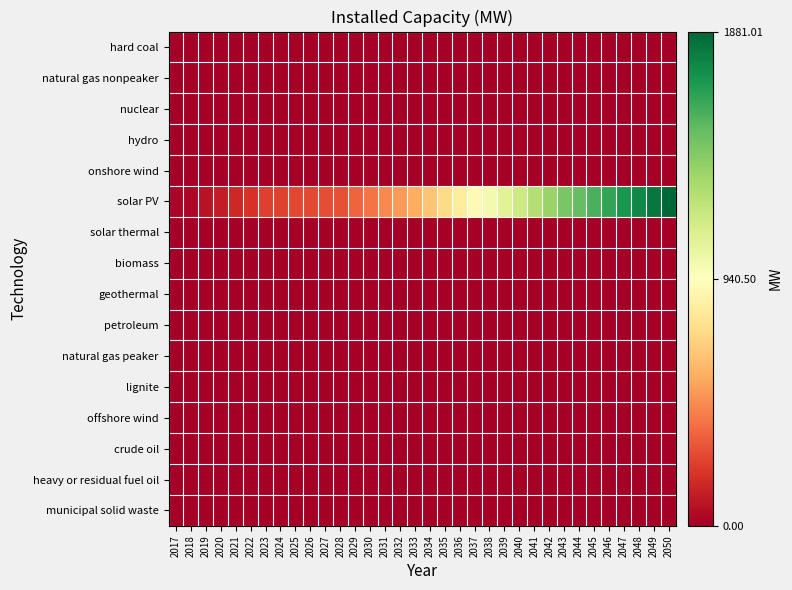

Reading right to left, extract all data points from this chart.

hard coal: 2050=0.0	2049=0.0	2048=0.0	2047=0.0	2046=0.0	2045=0.0	2044=0.0	2043=0.0	2042=0.0	2041=0.0	2040=0.0	2039=0.0	2038=0.0	2037=0.0	2036=0.0	2035=0.0	2034=0.0	2033=0.0	2032=0.0	2031=0.0	2030=0.0	2029=0.0	2028=0.0	2027=0.0	2026=0.0	2025=0.0	2024=0.0	2023=0.0	2022=0.0	2021=0.0	2020=0.0	2019=0.0	2018=0.0	2017=0.0
natural gas nonpeaker: 2050=0.0	2049=0.0	2048=0.0	2047=0.0	2046=0.0	2045=0.0	2044=0.0	2043=0.0	2042=0.0	2041=0.0	2040=0.0	2039=0.0	2038=0.0	2037=0.0	2036=0.0	2035=0.0	2034=0.0	2033=0.0	2032=0.0	2031=0.0	2030=0.0	2029=0.0	2028=0.0	2027=0.0	2026=0.0	2025=0.0	2024=0.0	2023=0.0	2022=0.0	2021=0.0	2020=0.0	2019=0.0	2018=0.0	2017=0.0
nuclear: 2050=0.0	2049=0.0	2048=0.0	2047=0.0	2046=0.0	2045=0.0	2044=0.0	2043=0.0	2042=0.0	2041=0.0	2040=0.0	2039=0.0	2038=0.0	2037=0.0	2036=0.0	2035=0.0	2034=0.0	2033=0.0	2032=0.0	2031=0.0	2030=0.0	2029=0.0	2028=0.0	2027=0.0	2026=0.0	2025=0.0	2024=0.0	2023=0.0	2022=0.0	2021=0.0	2020=0.0	2019=0.0	2018=0.0	2017=0.0
hydro: 2050=0.0	2049=0.0	2048=0.0	2047=0.0	2046=0.0	2045=0.0	2044=0.0	2043=0.0	2042=0.0	2041=0.0	2040=0.0	2039=0.0	2038=0.0	2037=0.0	2036=0.0	2035=0.0	2034=0.0	2033=0.0	2032=0.0	2031=0.0	2030=0.0	2029=0.0	2028=0.0	2027=0.0	2026=0.0	2025=0.0	2024=0.0	2023=0.0	2022=0.0	2021=0.0	2020=0.0	2019=0.0	2018=0.0	2017=0.0
onshore wind: 2050=0.0	2049=0.0	2048=0.0	2047=0.0	2046=0.0	2045=0.0	2044=0.0	2043=0.0	2042=0.0	2041=0.0	2040=0.0	2039=0.0	2038=0.0	2037=0.0	2036=0.0	2035=0.0	2034=0.0	2033=0.0	2032=0.0	2031=0.0	2030=0.0	2029=0.0	2028=0.0	2027=0.0	2026=0.0	2025=0.0	2024=0.0	2023=0.0	2022=0.0	2021=0.0	2020=0.0	2019=0.0	2018=0.0	2017=0.0
solar PV: 2050=1881.0	2049=1818.0	2048=1755.1	2047=1692.1	2046=1629.2	2045=1566.2	2044=1503.2	2043=1440.3	2042=1351.3	2041=1262.4	2040=1173.4	2039=1084.5	2038=995.5	2037=910.1	2036=824.7	2035=739.3	2034=653.9	2033=568.5	2032=512.7	2031=457.0	2030=401.3	2029=345.6	2028=289.8	2027=279.6	2026=269.4	2025=259.3	2024=249.1	2023=238.9	2022=198.1	2021=157.2	2020=116.4	2019=75.5	2018=34.7	2017=28.2
solar thermal: 2050=0.0	2049=0.0	2048=0.0	2047=0.0	2046=0.0	2045=0.0	2044=0.0	2043=0.0	2042=0.0	2041=0.0	2040=0.0	2039=0.0	2038=0.0	2037=0.0	2036=0.0	2035=0.0	2034=0.0	2033=0.0	2032=0.0	2031=0.0	2030=0.0	2029=0.0	2028=0.0	2027=0.0	2026=0.0	2025=0.0	2024=0.0	2023=0.0	2022=0.0	2021=0.0	2020=0.0	2019=0.0	2018=0.0	2017=0.0
biomass: 2050=0.0	2049=0.0	2048=0.0	2047=0.0	2046=0.0	2045=0.0	2044=0.0	2043=0.0	2042=0.0	2041=0.0	2040=0.0	2039=0.0	2038=0.0	2037=0.0	2036=0.0	2035=0.0	2034=0.0	2033=0.0	2032=0.0	2031=0.0	2030=0.0	2029=0.0	2028=0.0	2027=0.0	2026=0.0	2025=0.0	2024=0.0	2023=0.0	2022=0.0	2021=0.0	2020=0.0	2019=0.0	2018=0.0	2017=0.0
geothermal: 2050=0.0	2049=0.0	2048=0.0	2047=0.0	2046=0.0	2045=0.0	2044=0.0	2043=0.0	2042=0.0	2041=0.0	2040=0.0	2039=0.0	2038=0.0	2037=0.0	2036=0.0	2035=0.0	2034=0.0	2033=0.0	2032=0.0	2031=0.0	2030=0.0	2029=0.0	2028=0.0	2027=0.0	2026=0.0	2025=0.0	2024=0.0	2023=0.0	2022=0.0	2021=0.0	2020=0.0	2019=0.0	2018=0.0	2017=0.0
petroleum: 2050=0.0	2049=0.0	2048=0.0	2047=0.0	2046=0.0	2045=0.0	2044=0.0	2043=0.0	2042=0.0	2041=0.0	2040=0.0	2039=0.0	2038=0.0	2037=0.0	2036=0.0	2035=0.0	2034=0.0	2033=0.0	2032=0.0	2031=0.0	2030=0.0	2029=0.0	2028=0.0	2027=0.0	2026=0.0	2025=0.0	2024=0.0	2023=0.0	2022=0.0	2021=0.0	2020=0.0	2019=0.0	2018=0.0	2017=0.0
natural gas peaker: 2050=0.0	2049=0.0	2048=0.0	2047=0.0	2046=0.0	2045=0.0	2044=0.0	2043=0.0	2042=0.0	2041=0.0	2040=0.0	2039=0.0	2038=0.0	2037=0.0	2036=0.0	2035=0.0	2034=0.0	2033=0.0	2032=0.0	2031=0.0	2030=0.0	2029=0.0	2028=0.0	2027=0.0	2026=0.0	2025=0.0	2024=0.0	2023=0.0	2022=0.0	2021=0.0	2020=0.0	2019=0.0	2018=0.0	2017=0.0
lignite: 2050=0.0	2049=0.0	2048=0.0	2047=0.0	2046=0.0	2045=0.0	2044=0.0	2043=0.0	2042=0.0	2041=0.0	2040=0.0	2039=0.0	2038=0.0	2037=0.0	2036=0.0	2035=0.0	2034=0.0	2033=0.0	2032=0.0	2031=0.0	2030=0.0	2029=0.0	2028=0.0	2027=0.0	2026=0.0	2025=0.0	2024=0.0	2023=0.0	2022=0.0	2021=0.0	2020=0.0	2019=0.0	2018=0.0	2017=0.0
offshore wind: 2050=0.0	2049=0.0	2048=0.0	2047=0.0	2046=0.0	2045=0.0	2044=0.0	2043=0.0	2042=0.0	2041=0.0	2040=0.0	2039=0.0	2038=0.0	2037=0.0	2036=0.0	2035=0.0	2034=0.0	2033=0.0	2032=0.0	2031=0.0	2030=0.0	2029=0.0	2028=0.0	2027=0.0	2026=0.0	2025=0.0	2024=0.0	2023=0.0	2022=0.0	2021=0.0	2020=0.0	2019=0.0	2018=0.0	2017=0.0
crude oil: 2050=0.0	2049=0.0	2048=0.0	2047=0.0	2046=0.0	2045=0.0	2044=0.0	2043=0.0	2042=0.0	2041=0.0	2040=0.0	2039=0.0	2038=0.0	2037=0.0	2036=0.0	2035=0.0	2034=0.0	2033=0.0	2032=0.0	2031=0.0	2030=0.0	2029=0.0	2028=0.0	2027=0.0	2026=0.0	2025=0.0	2024=0.0	2023=0.0	2022=0.0	2021=0.0	2020=0.0	2019=0.0	2018=0.0	2017=0.0
heavy or residual fuel oil: 2050=0.0	2049=0.0	2048=0.0	2047=0.0	2046=0.0	2045=0.0	2044=0.0	2043=0.0	2042=0.0	2041=0.0	2040=0.0	2039=0.0	2038=0.0	2037=0.0	2036=0.0	2035=0.0	2034=0.0	2033=0.0	2032=0.0	2031=0.0	2030=0.0	2029=0.0	2028=0.0	2027=0.0	2026=0.0	2025=0.0	2024=0.0	2023=0.0	2022=0.0	2021=0.0	2020=0.0	2019=0.0	2018=0.0	2017=0.0
municipal solid waste: 2050=0.0	2049=0.0	2048=0.0	2047=0.0	2046=0.0	2045=0.0	2044=0.0	2043=0.0	2042=0.0	2041=0.0	2040=0.0	2039=0.0	2038=0.0	2037=0.0	2036=0.0	2035=0.0	2034=0.0	2033=0.0	2032=0.0	2031=0.0	2030=0.0	2029=0.0	2028=0.0	2027=0.0	2026=0.0	2025=0.0	2024=0.0	2023=0.0	2022=0.0	2021=0.0	2020=0.0	2019=0.0	2018=0.0	2017=0.0